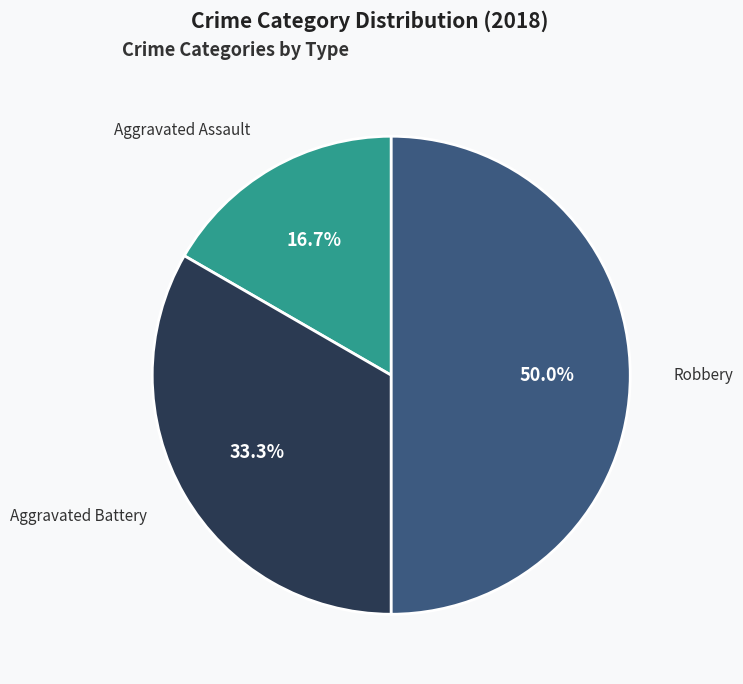

How many segments does this pie chart have?

3